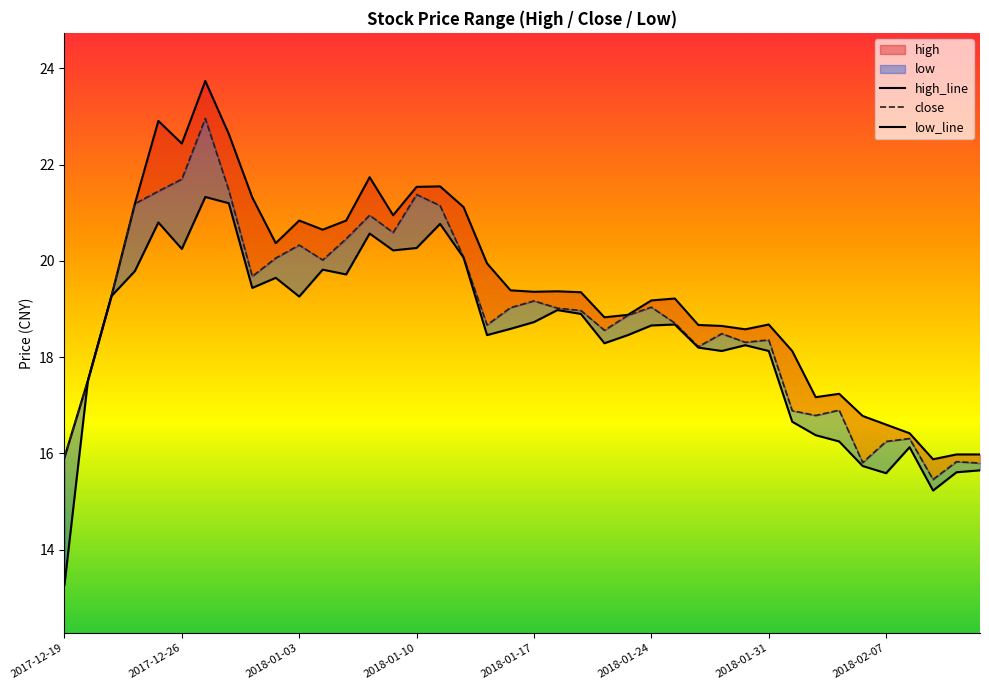

What value does the low_line series have at 29?

18.2